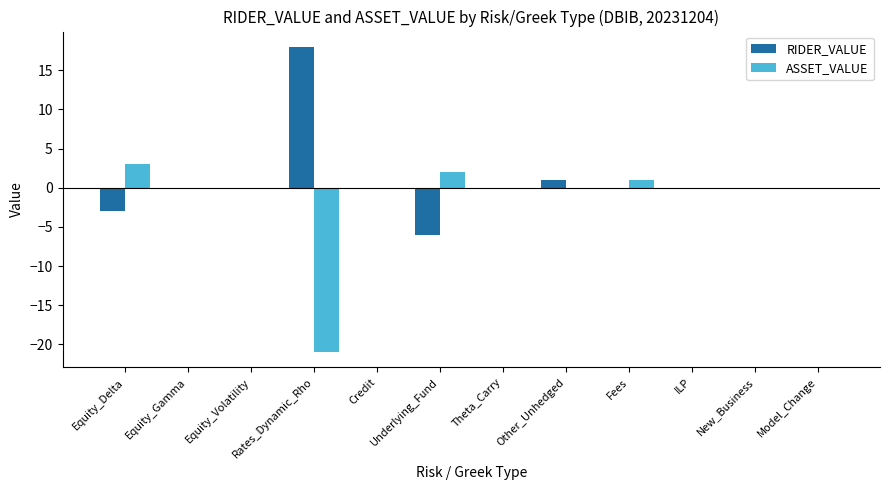

What is the highest value of the ASSET_VALUE series?

3